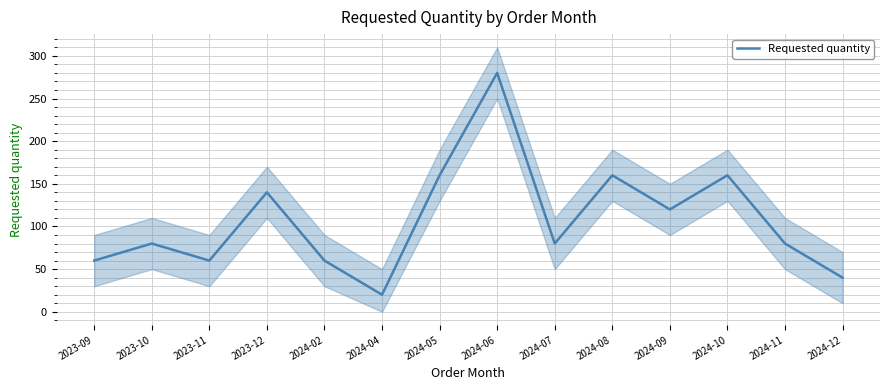

True or false: the data shows 104 at 2024-02.

False